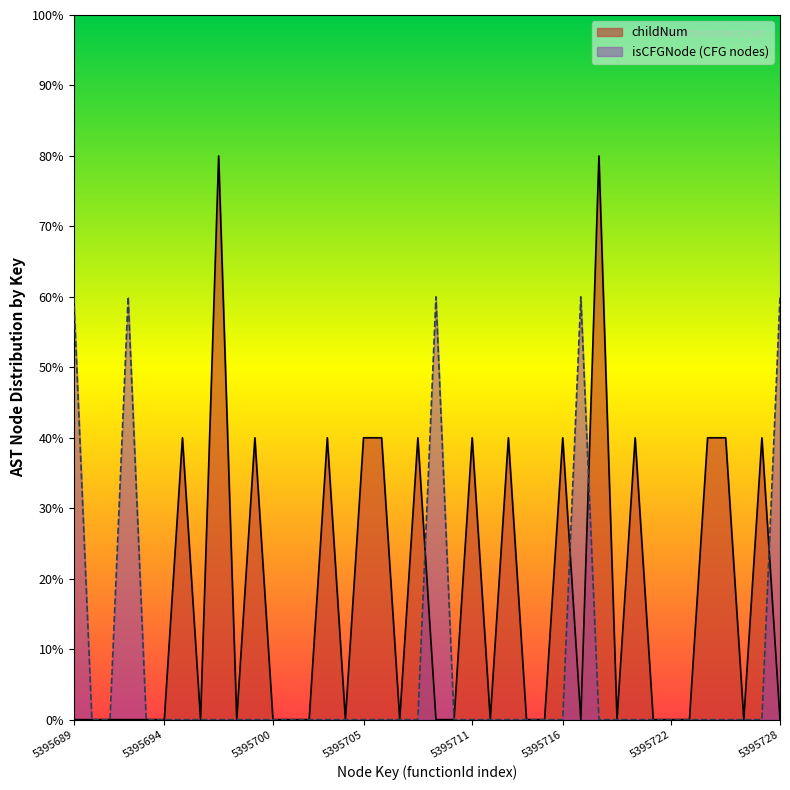

The childNum series shows -3 at 5395691. True or false?

False